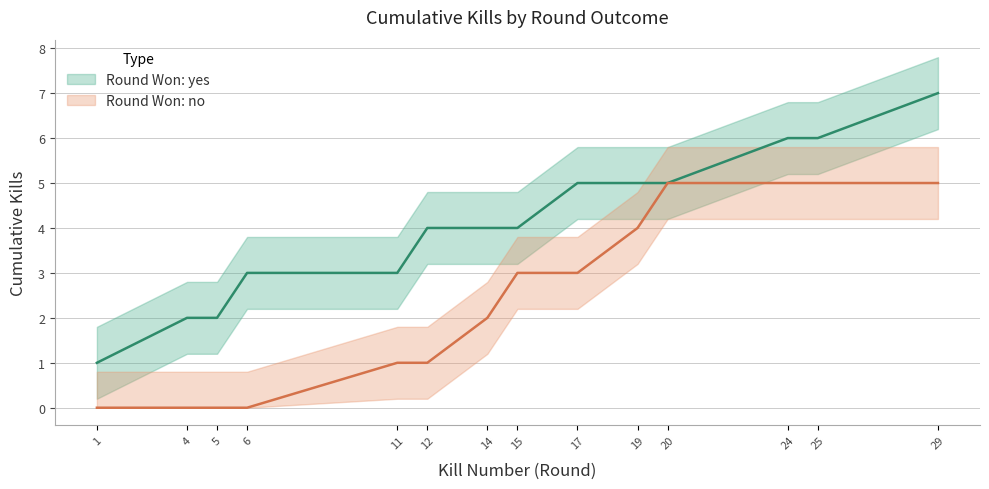

True or false: Cumulative Kills (Victim) and Cumulative Kills (Killer) cross at least once.

False